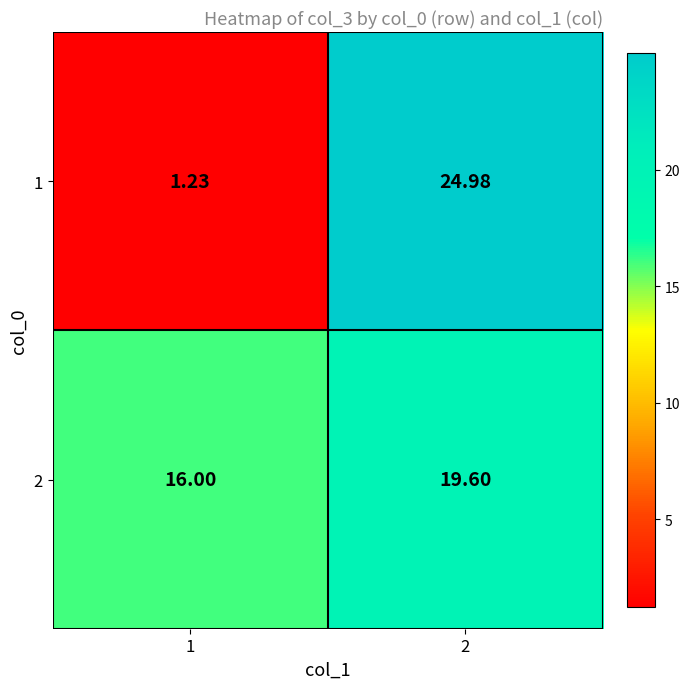

Is the value of 2 at 2 greater than the value of 1 at 1?

Yes